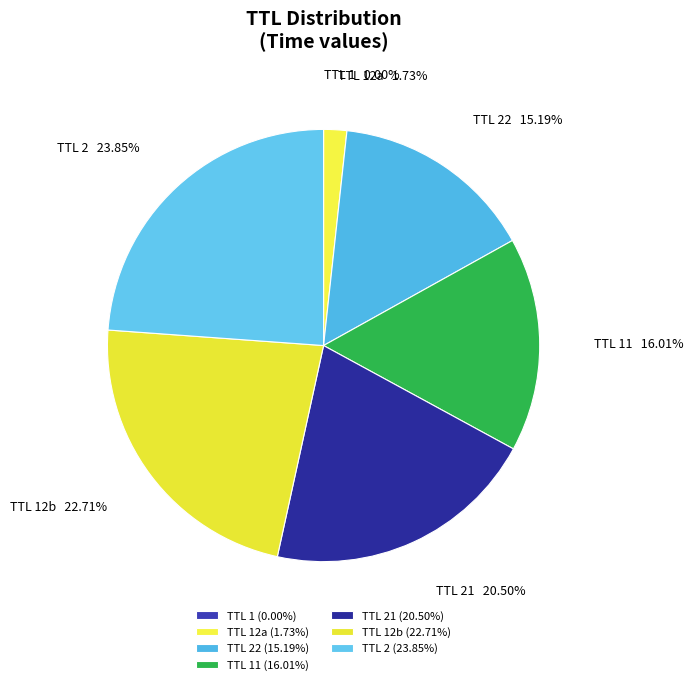

To the nearest percent, what is the difference between the largest and smallest slice percentages?

24%